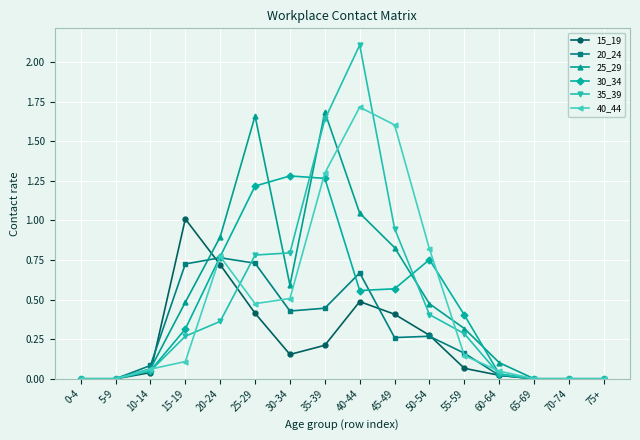

Which series changed the most between 15-19 and 40-44?

35_39